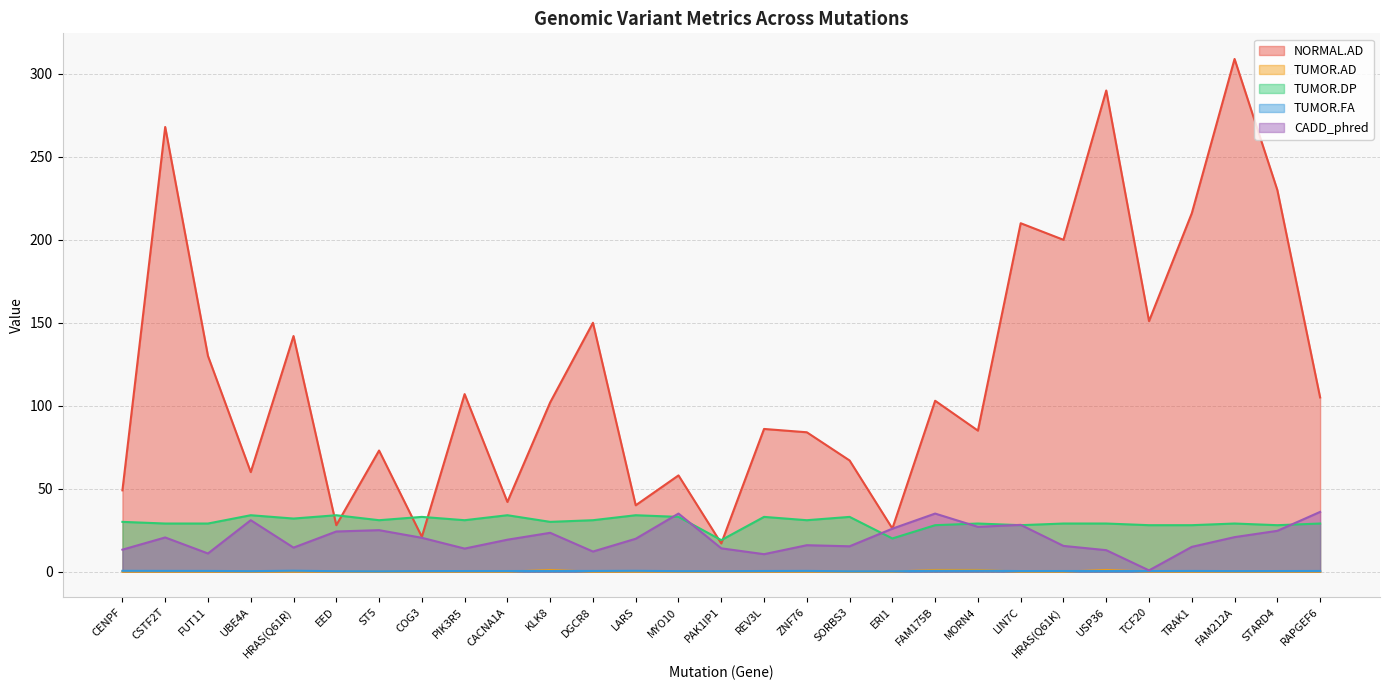

Is it true that CADD_phred equals 24.2 at EED?

True